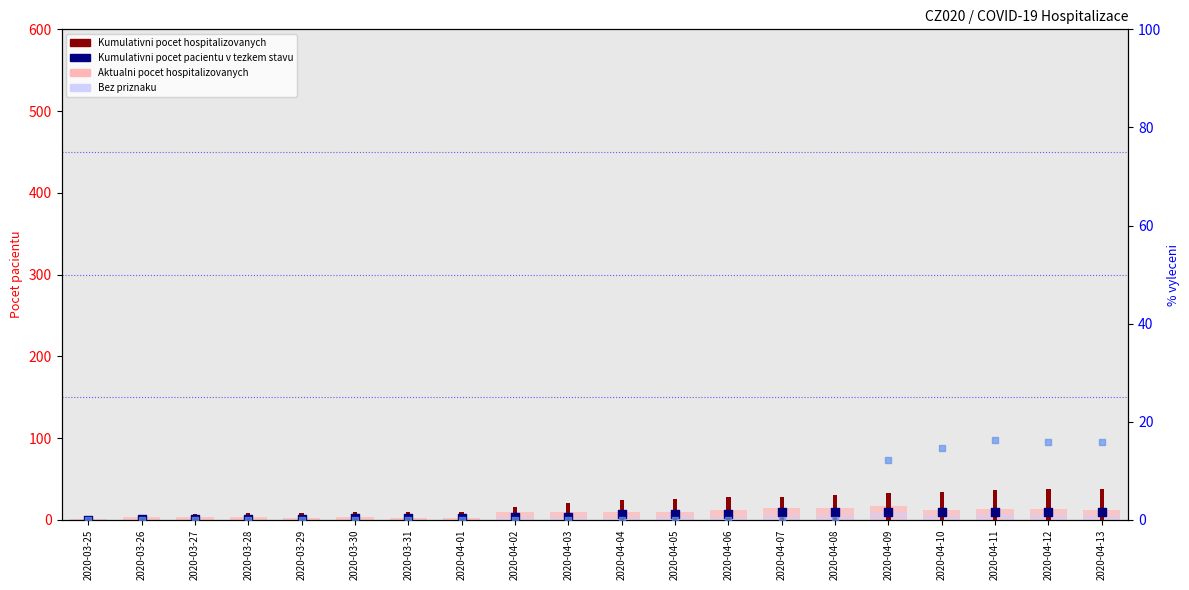

Is the value of Aktualni pocet hospitalizovanych at 2020-04-01 greater than the value of Bez priznaku at 2020-04-05?

No